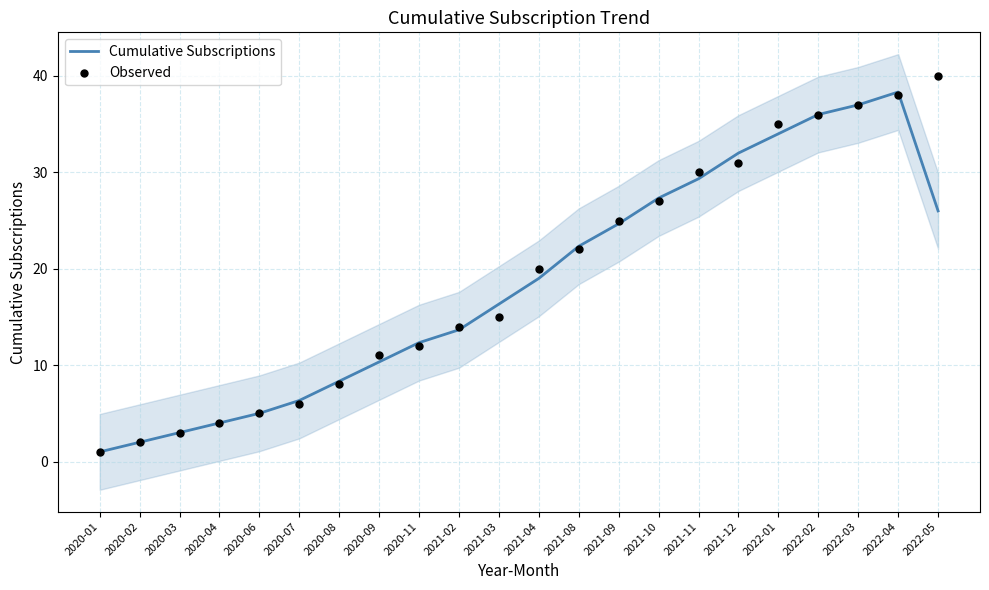

Is the value of Cumulative Subscriptions at 2022-03 greater than the value of Observed at 2022-02?

Yes